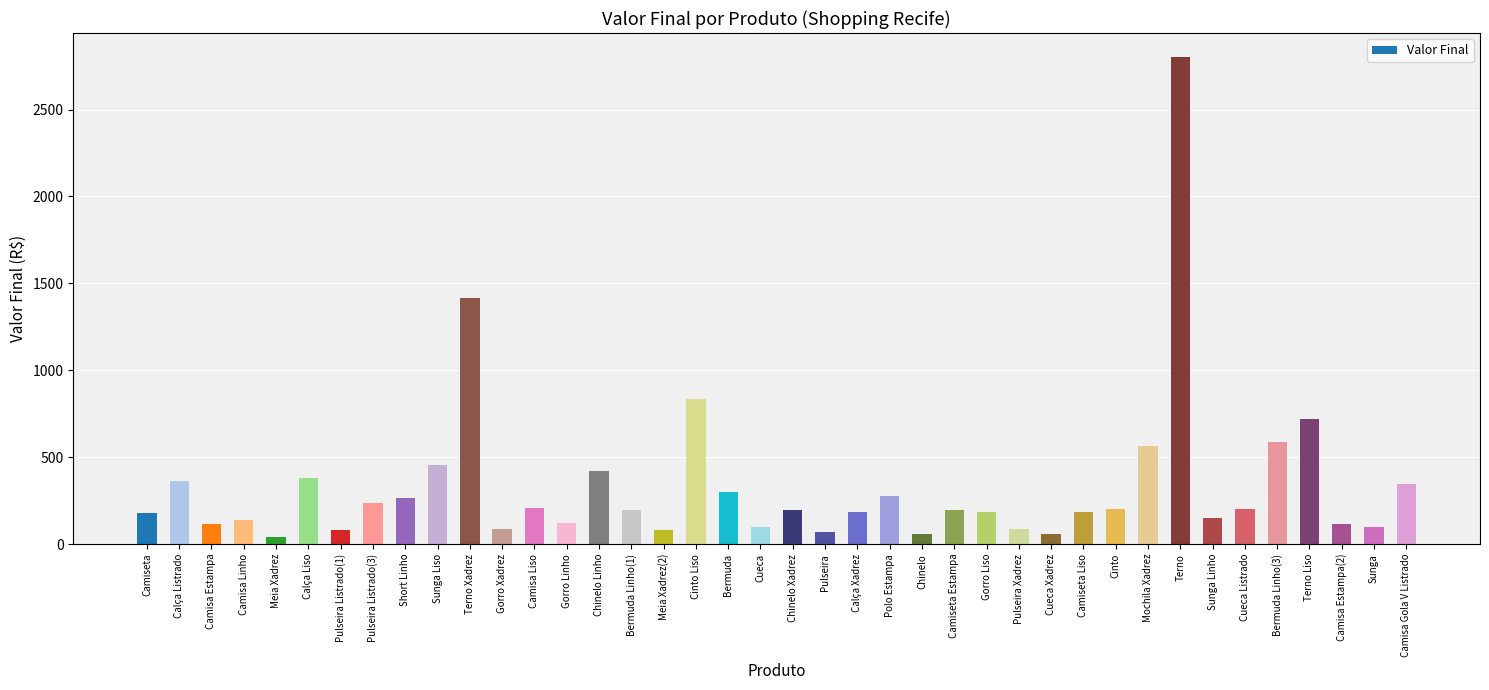

What is the average value?

333